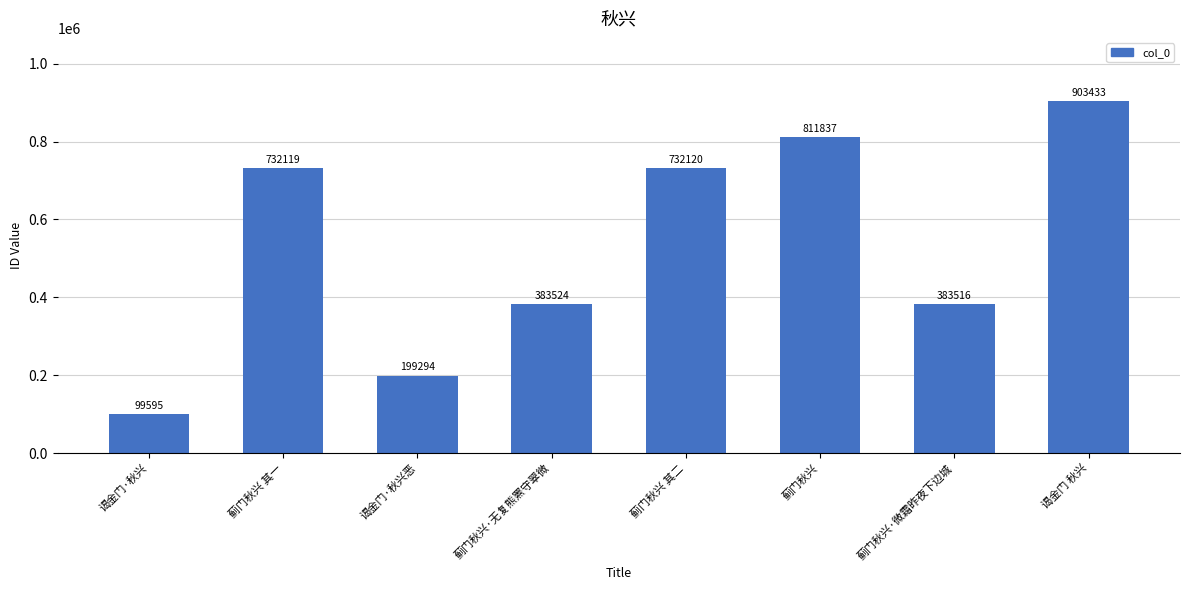

Approximately how many times larger is the value at 蓟门秋兴·微霜昨夜下边城 compared to 谒金门·秋兴恶?

1.9